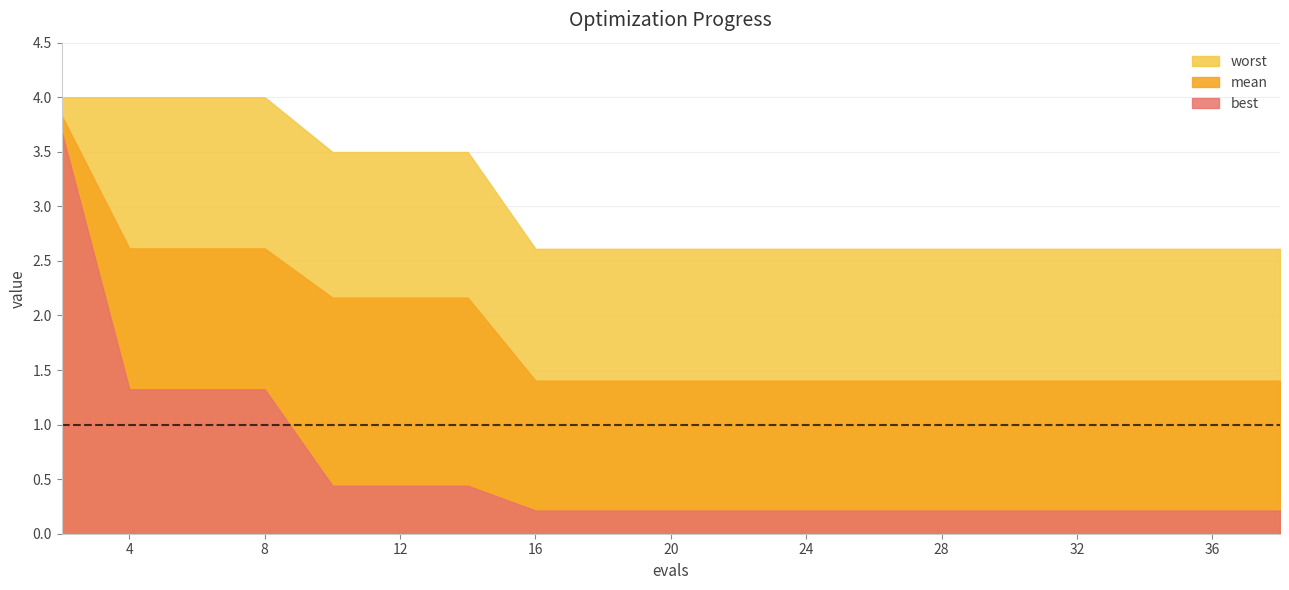

What is the total value across all series at 10?

6.1